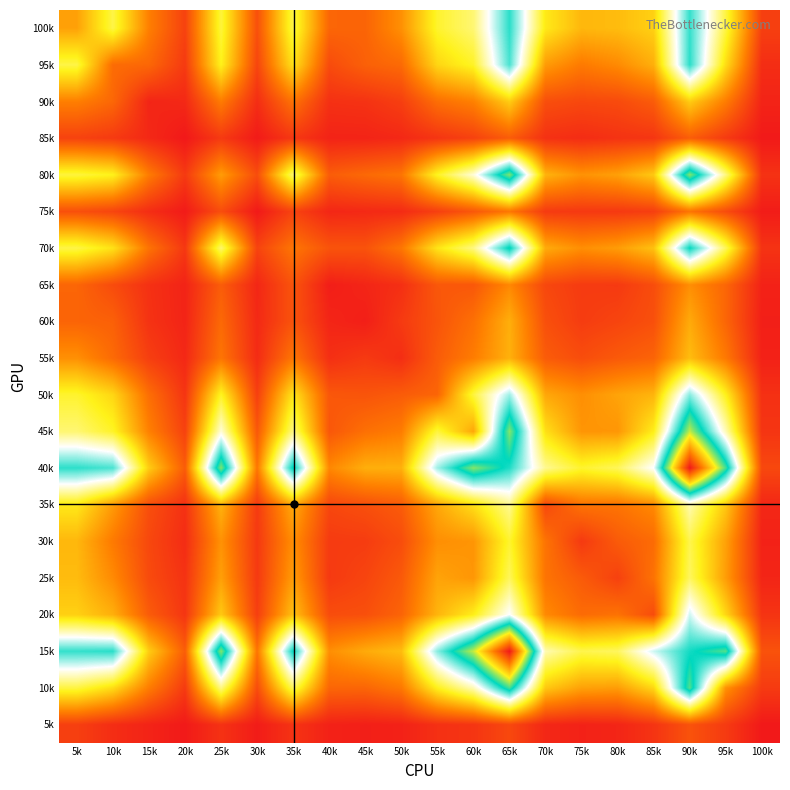

Reading left to right, list all the values displayed in this chart.

100k: 5k=286	10k=482	15k=221	20k=92	25k=473	30k=121	35k=483	40k=168	45k=165	50k=254	55k=459	60k=523	65k=836	70k=423	75k=328	80k=337	85k=376	90k=829	95k=477	100k=86
95k: 5k=482	10k=181	15k=171	20k=75	25k=440	30k=98	35k=408	40k=112	45k=157	50k=178	55k=386	60k=453	65k=810	70k=275	75k=211	80k=243	85k=313	90k=838	95k=398	100k=48
90k: 5k=221	10k=171	15k=30	20k=38	25k=214	30k=48	35k=196	40k=55	45k=59	50k=85	55k=186	60k=224	65k=368	70k=118	75k=104	80k=110	85k=147	90k=368	95k=216	100k=27
85k: 5k=92	10k=75	15k=38	20k=4	25k=74	30k=9	35k=70	40k=27	45k=28	50k=37	55k=64	60k=91	65k=148	70k=56	75k=46	80k=59	85k=66	90k=150	95k=76	100k=7
80k: 5k=473	10k=440	15k=214	20k=74	25k=277	30k=115	35k=519	40k=149	45k=175	50k=200	55k=449	60k=619	65k=982	70k=320	75k=258	80k=284	85k=362	90k=986	95k=537	100k=58
75k: 5k=121	10k=98	15k=48	20k=9	25k=115	30k=6	35k=94	40k=34	45k=39	50k=44	55k=86	60k=138	65k=204	70k=76	75k=72	80k=73	85k=84	90k=199	95k=113	100k=12
70k: 5k=483	10k=408	15k=196	20k=70	25k=519	30k=94	35k=202	40k=130	45k=128	50k=203	55k=414	60k=537	65k=887	70k=305	75k=251	80k=277	85k=347	90k=872	95k=500	100k=60
65k: 5k=168	10k=112	15k=55	20k=27	25k=149	30k=34	35k=130	40k=15	45k=31	50k=52	55k=138	60k=137	65k=238	70k=103	75k=77	80k=74	85k=115	90k=251	95k=169	100k=24
60k: 5k=165	10k=157	15k=59	20k=28	25k=175	30k=39	35k=128	40k=31	45k=17	50k=75	55k=131	60k=190	65k=312	70k=121	75k=80	80k=97	85k=121	90k=304	95k=168	100k=18
55k: 5k=254	10k=178	15k=85	20k=37	25k=200	30k=44	35k=203	40k=52	45k=75	50k=49	55k=147	60k=216	65k=316	70k=147	75k=115	80k=142	85k=164	90k=339	95k=208	100k=23
50k: 5k=459	10k=386	15k=186	20k=64	25k=449	30k=86	35k=414	40k=138	45k=131	50k=147	55k=167	60k=473	65k=737	70k=298	75k=252	80k=291	85k=323	90k=757	95k=439	100k=55
45k: 5k=523	10k=453	15k=224	20k=91	25k=619	30k=138	35k=537	40k=137	45k=190	50k=216	55k=473	60k=296	65k=986	70k=405	75k=264	80k=265	85k=432	90k=1039	95k=588	100k=64
40k: 5k=836	10k=810	15k=368	20k=148	25k=982	30k=204	35k=887	40k=238	45k=312	50k=316	55k=737	60k=986	65k=846	70k=552	75k=460	80k=500	85k=659	90k=1525	95k=931	100k=105
35k: 5k=423	10k=275	15k=118	20k=56	25k=320	30k=76	35k=305	40k=103	45k=121	50k=147	55k=298	60k=405	65k=552	70k=104	75k=197	80k=198	85k=242	90k=582	95k=359	100k=35
30k: 5k=328	10k=211	15k=104	20k=46	25k=258	30k=72	35k=251	40k=77	45k=80	50k=115	55k=252	60k=264	65k=460	70k=197	75k=74	80k=145	85k=180	90k=488	95k=286	100k=24
25k: 5k=337	10k=243	15k=110	20k=59	25k=284	30k=73	35k=277	40k=74	45k=97	50k=142	55k=291	60k=265	65k=500	70k=198	75k=145	80k=89	85k=195	90k=504	95k=278	100k=31
20k: 5k=376	10k=313	15k=147	20k=66	25k=362	30k=84	35k=347	40k=115	45k=121	50k=164	55k=323	60k=432	65k=659	70k=242	75k=180	80k=195	85k=113	90k=698	95k=388	100k=62
15k: 5k=829	10k=838	15k=368	20k=150	25k=986	30k=199	35k=872	40k=251	45k=304	50k=339	55k=757	60k=1039	65k=1525	70k=582	75k=488	80k=504	85k=698	90k=856	95k=943	100k=127
10k: 5k=477	10k=398	15k=216	20k=76	25k=537	30k=113	35k=500	40k=169	45k=168	50k=208	55k=439	60k=588	65k=931	70k=359	75k=286	80k=278	85k=388	90k=943	95k=257	100k=76
5k: 5k=86	10k=48	15k=27	20k=7	25k=58	30k=12	35k=60	40k=24	45k=18	50k=23	55k=55	60k=64	65k=105	70k=35	75k=24	80k=31	85k=62	90k=127	95k=76	100k=5